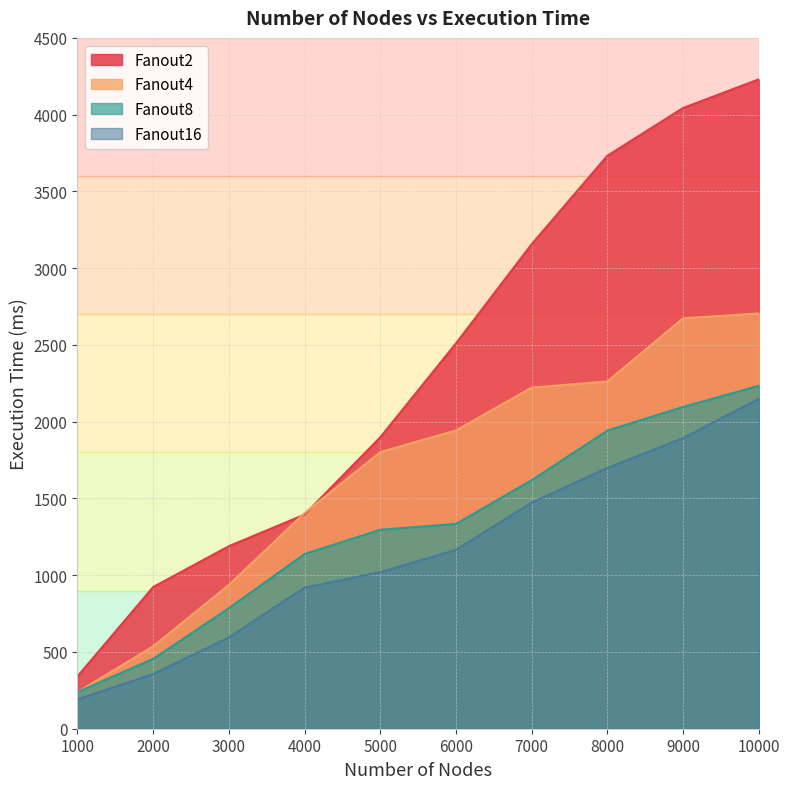

Rank the series at 3000 from highest to lowest value.

Fanout2, Fanout4, Fanout8, Fanout16